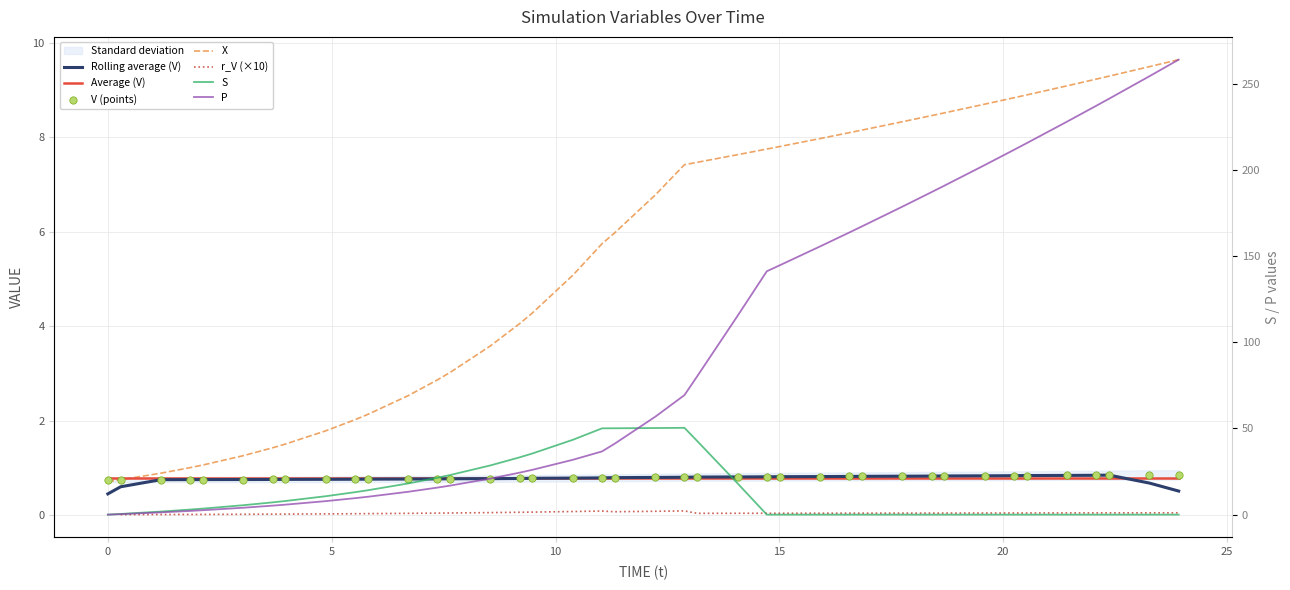

Which series has the largest total across all categories?

P